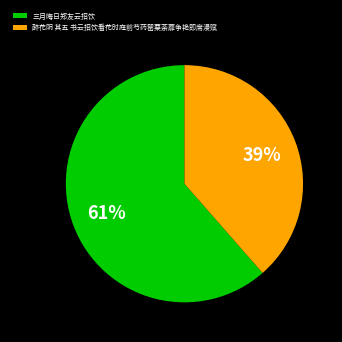

Which category accounts for the majority?

三月晦日郑友云招饮